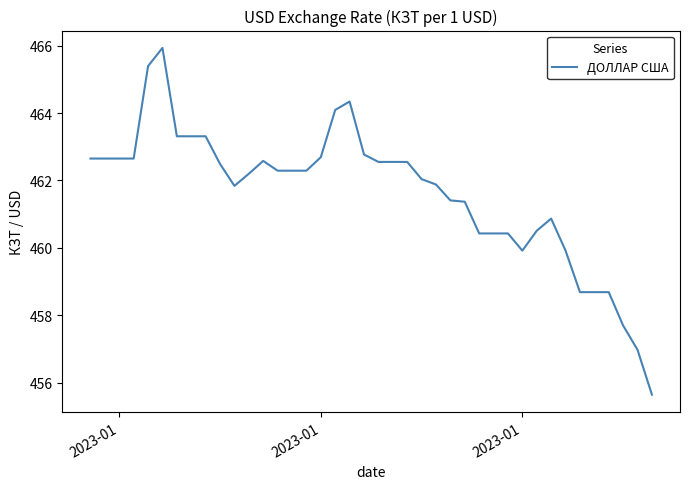

What is the difference between the maximum and minimum values?

10.3